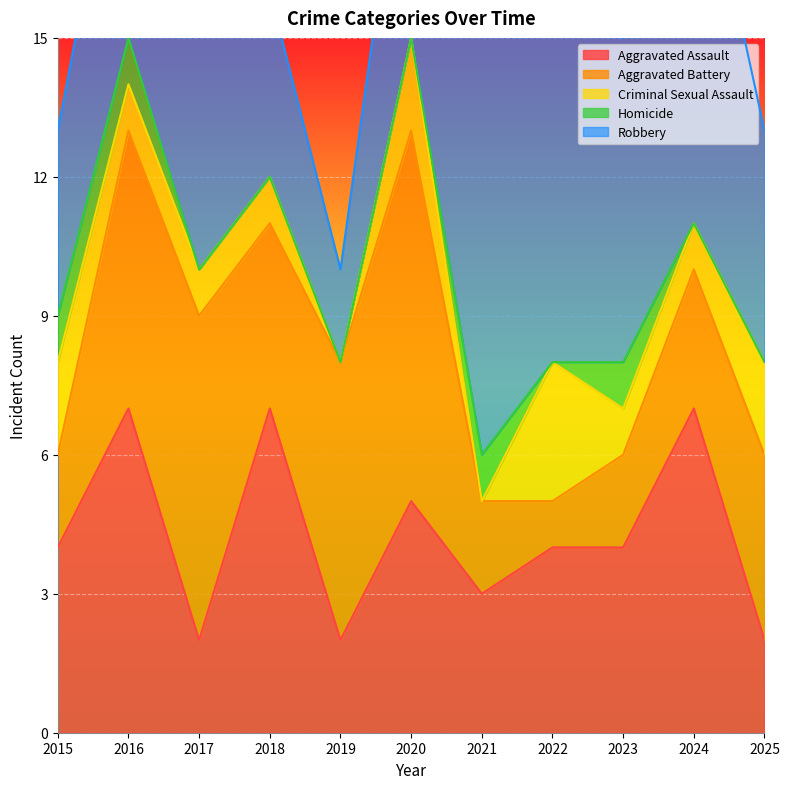

At which category does Criminal Sexual Assault reach its first local valley?

2019